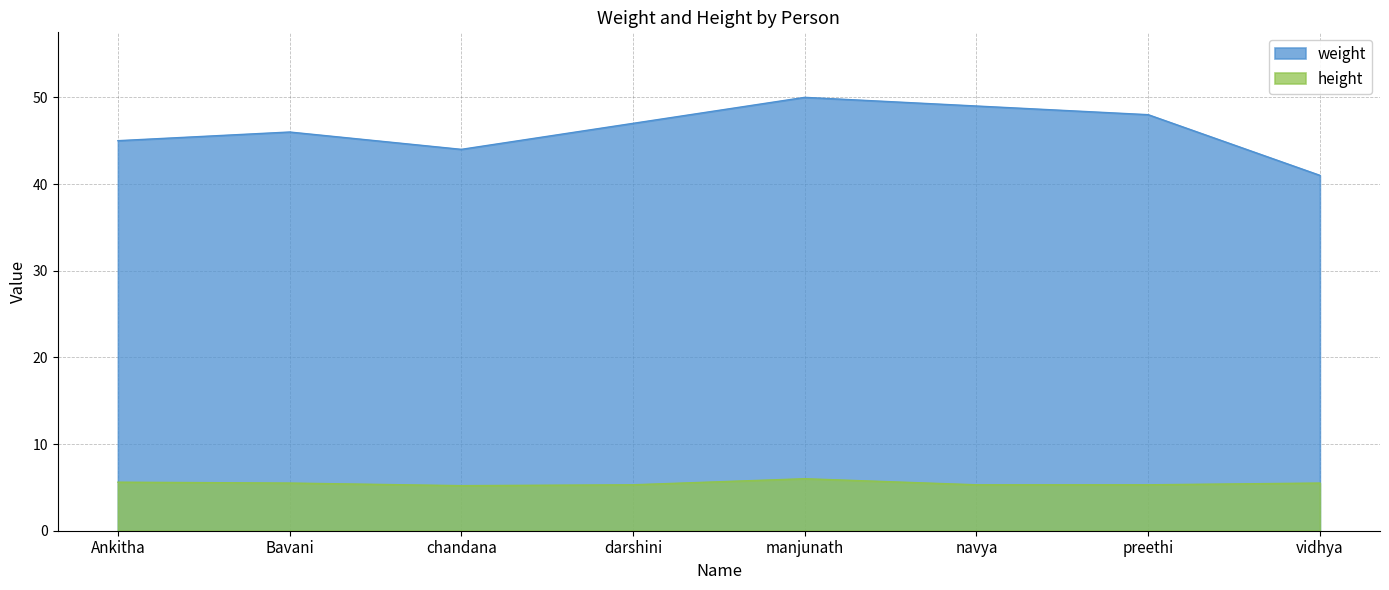

Count the number of categories in the chart.

8